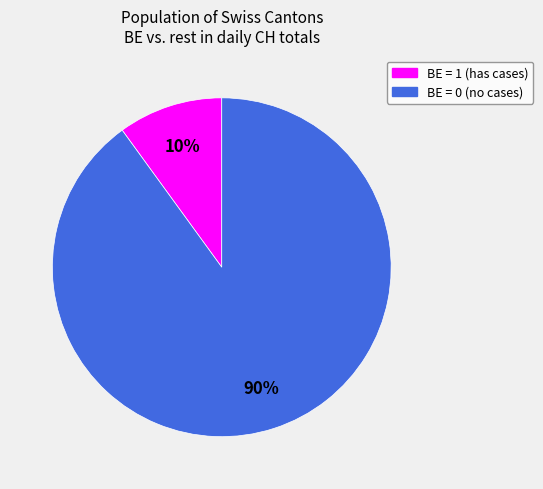

Does any single category account for the majority?

Yes